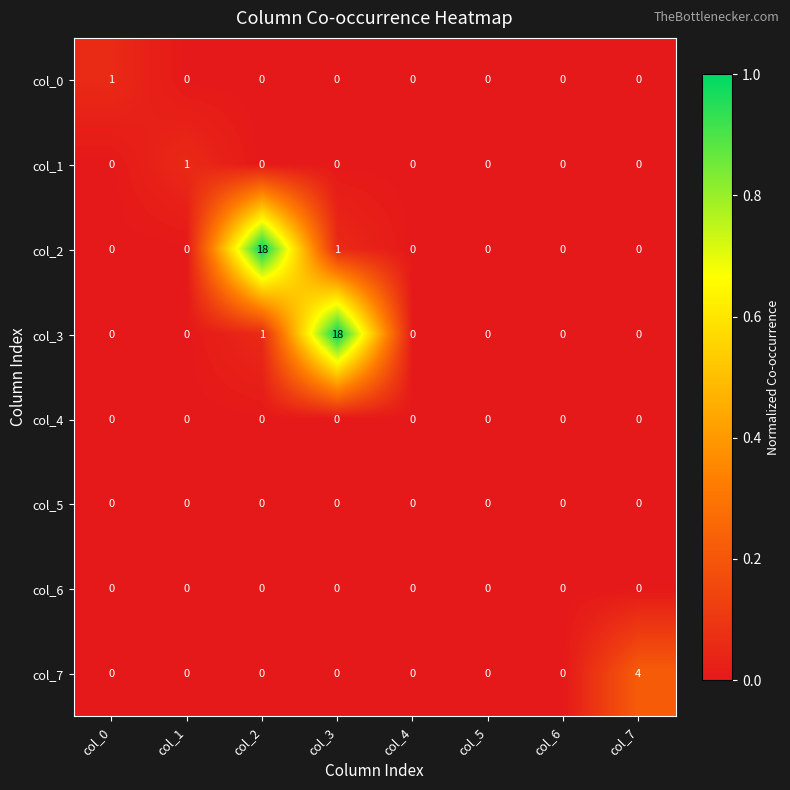

True or false: col_7 has a value of 1 at col_5.

False